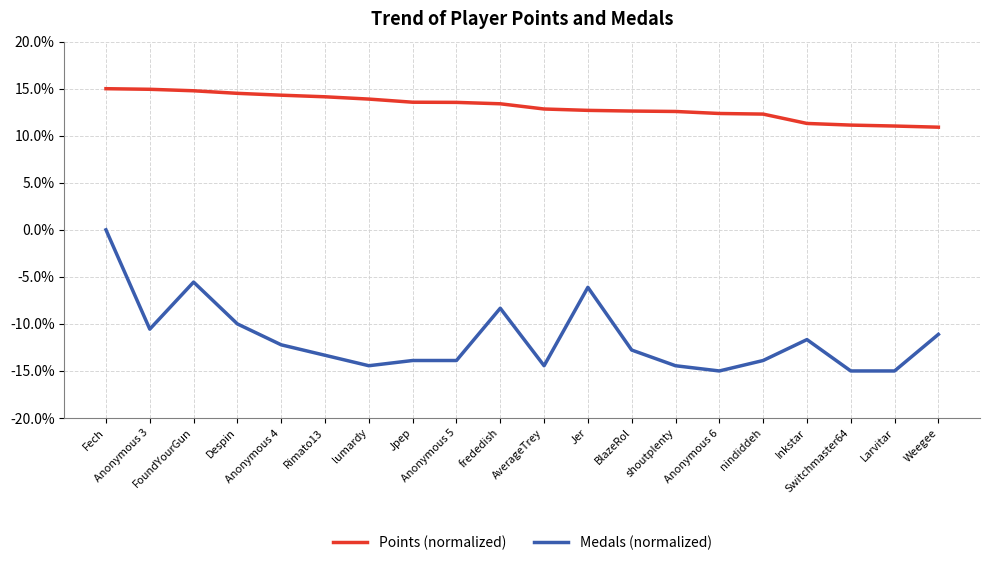

List the series in order of their peak value, lowest first.

Medals (normalized), Points (normalized)